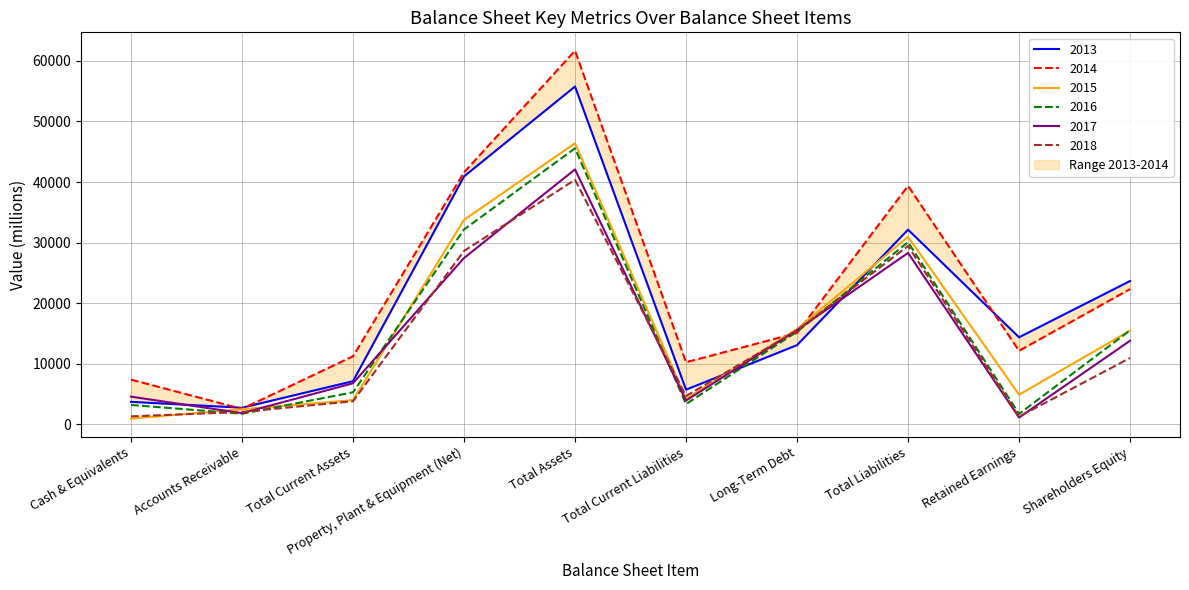

List the series in order of their peak value, lowest first.

2018, 2017, 2016, 2015, 2013, 2014